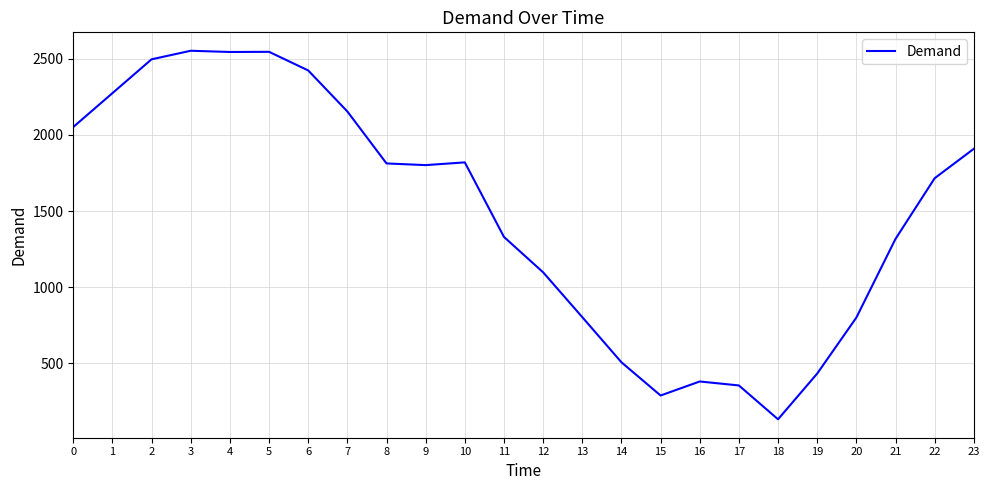

The chart shows a value of 2518 at 8. True or false?

False